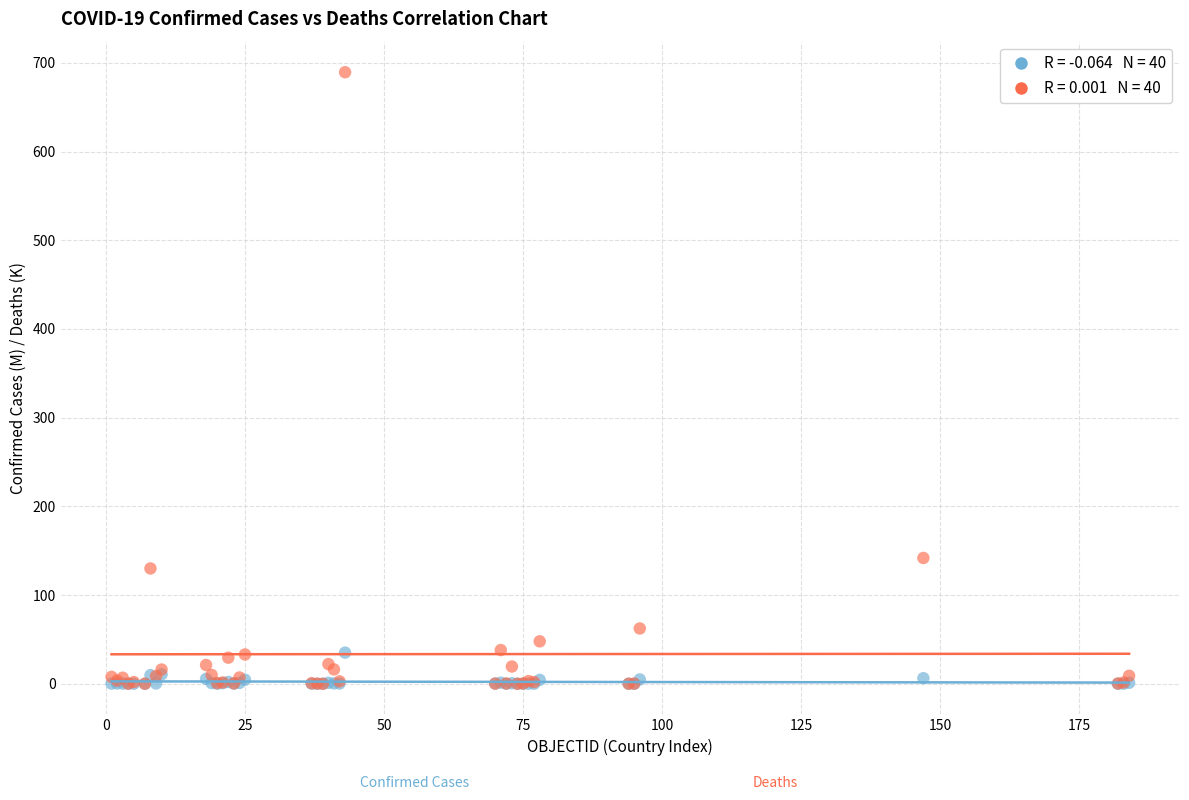

Across all series, what Y value is closest to 344?

141.9